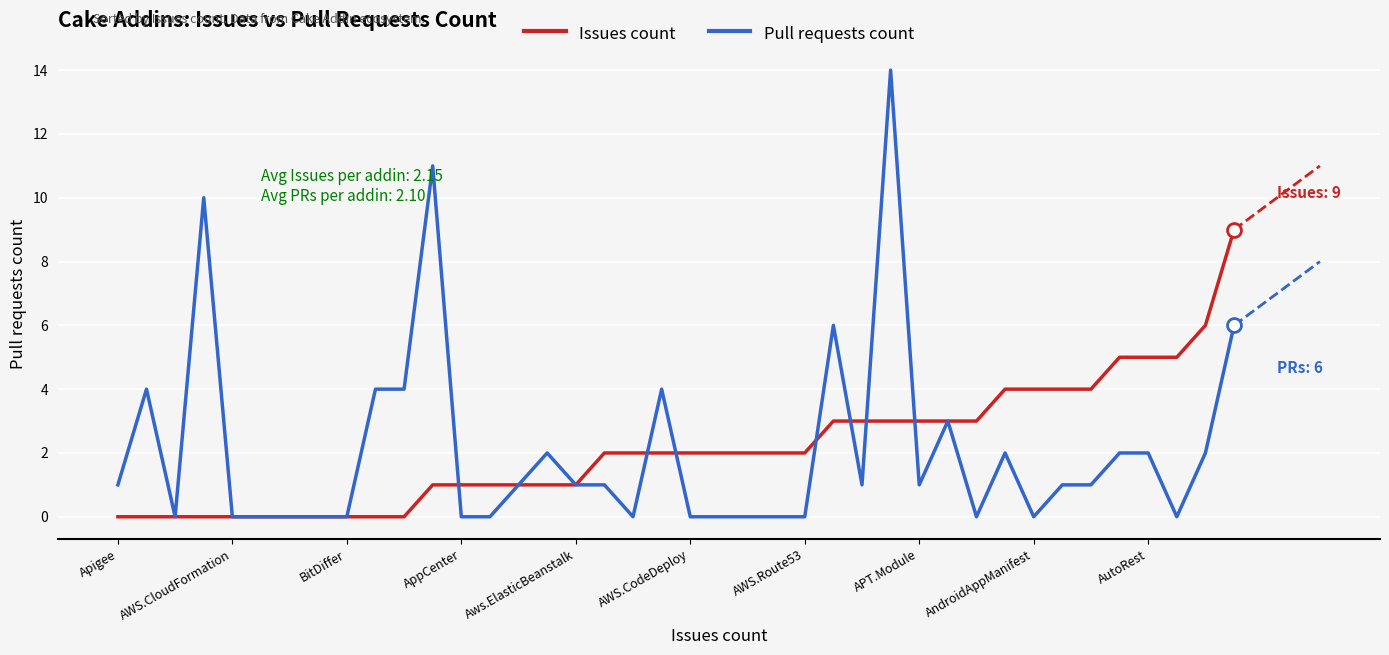

At how many categories does at least one series exceed 8?

4